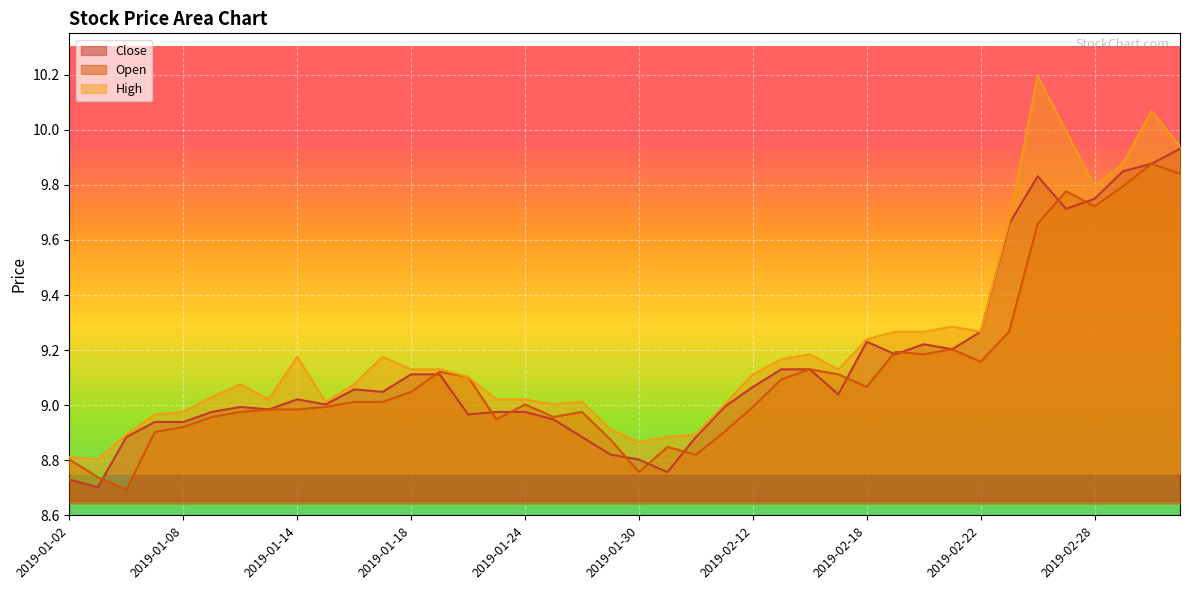

How many lines are shown in the chart?

3